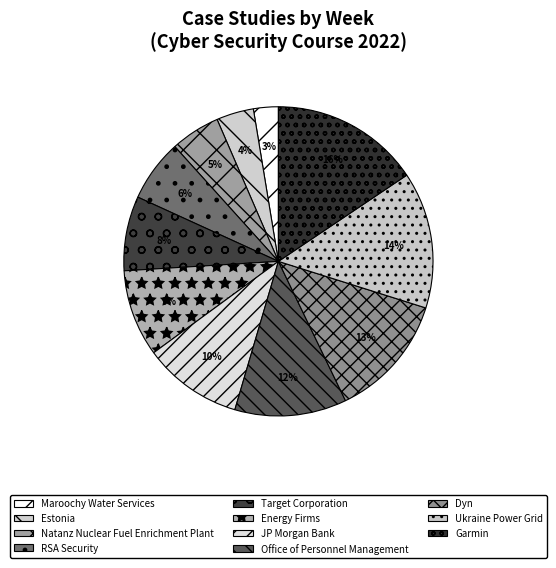

What percentage is the Dyn slice, to the nearest percent?

13%